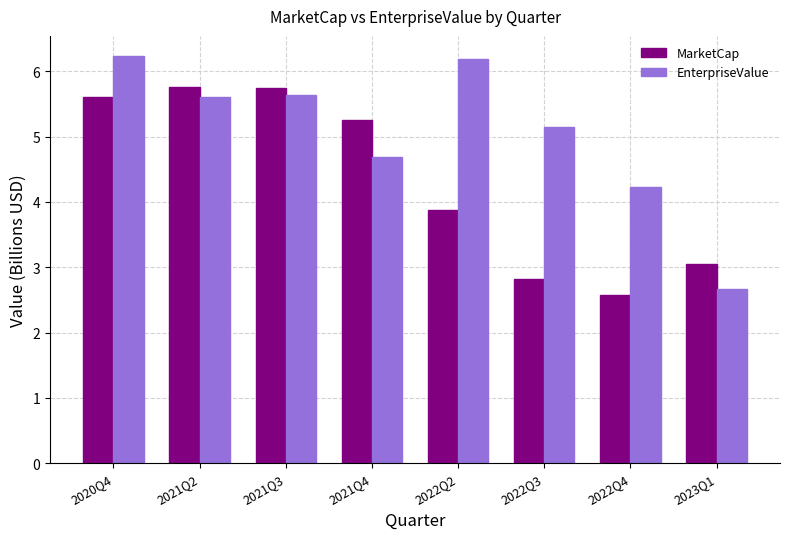

What is the value of the EnterpriseValue bar at the 8th from the left?

2.7